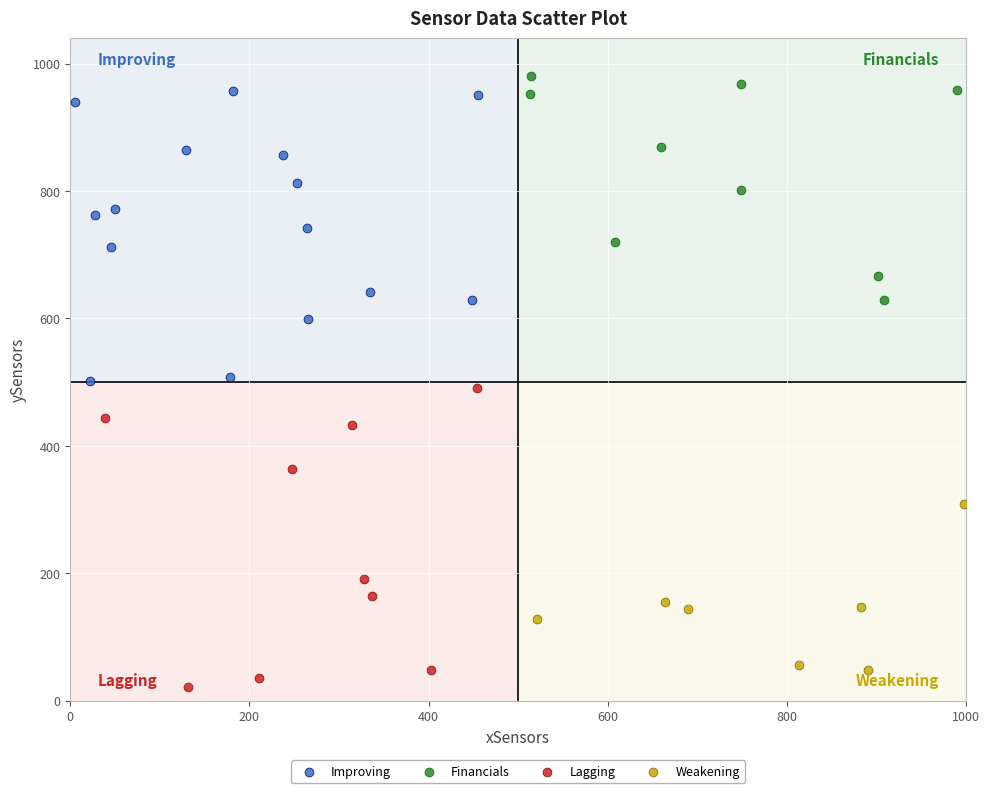

What are all the series names shown in the legend?

Improving, Financials, Lagging, Weakening